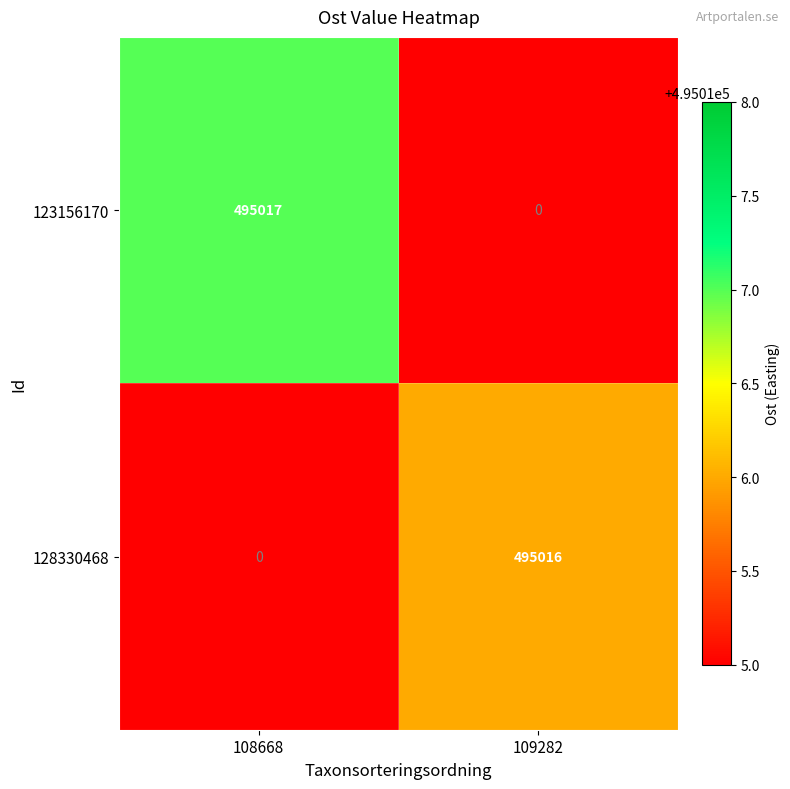

The value of 128330468 at 109282 is 495016. True or false?

True